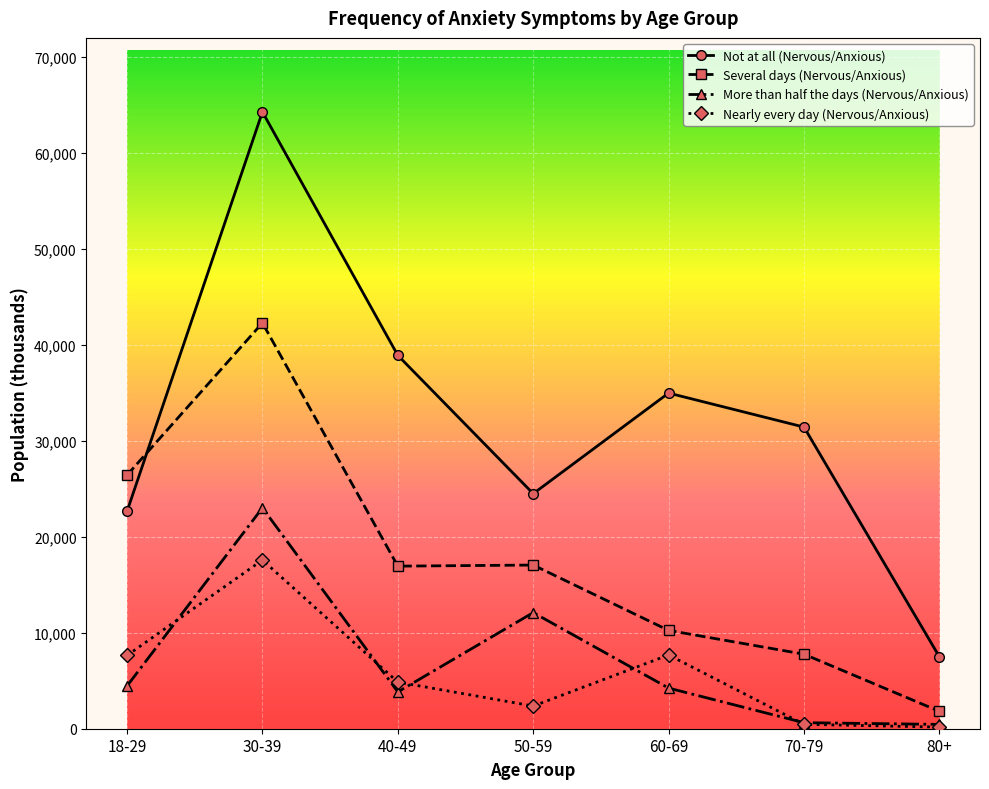

The Nearly every day (Nervous/Anxious) series shows 169 at 80+. True or false?

True